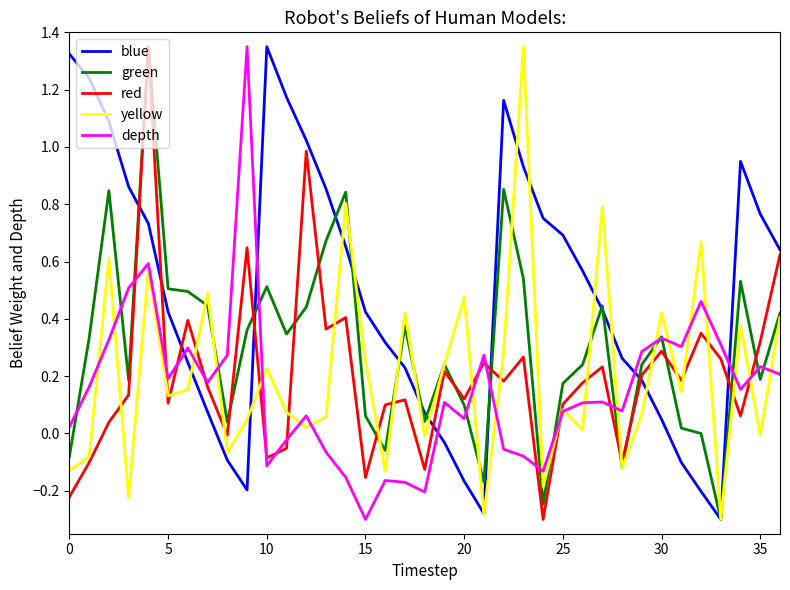

Which series has the largest total across all categories?

blue